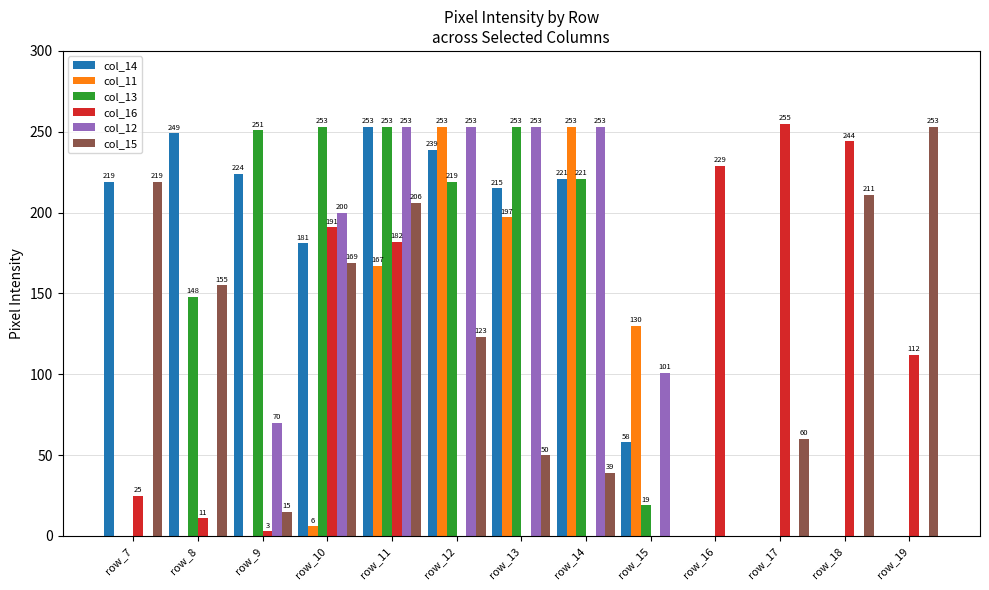

What are all the series names shown in the legend?

col_14, col_11, col_13, col_16, col_12, col_15